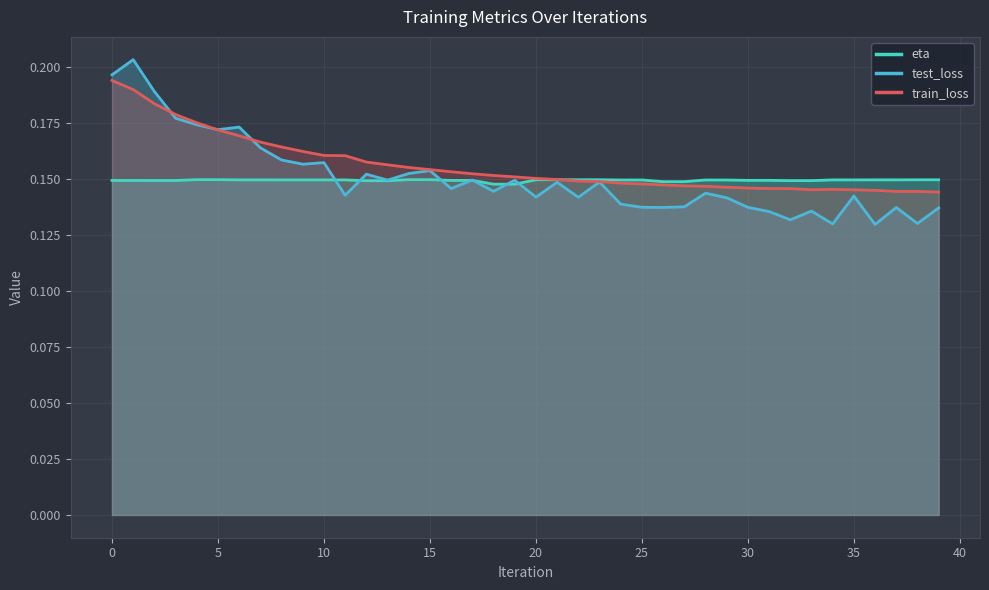

What is the sum of the train_loss values at 28 and 22?

0.3